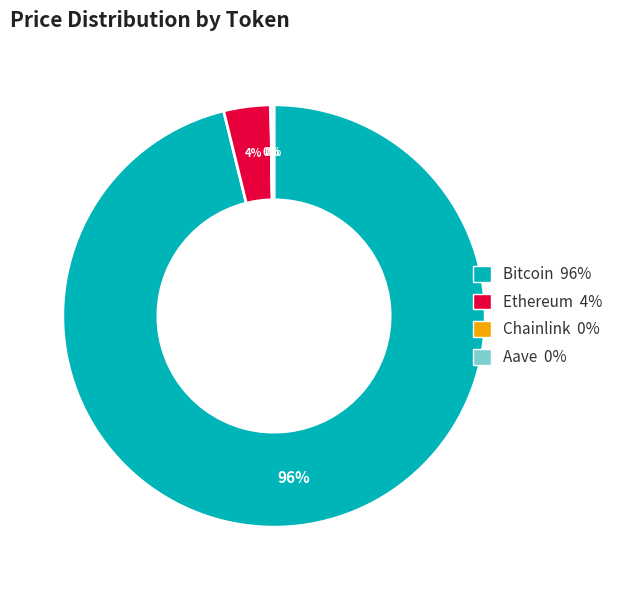

True or false: Ethereum 4% accounts for 4% of the total.

True